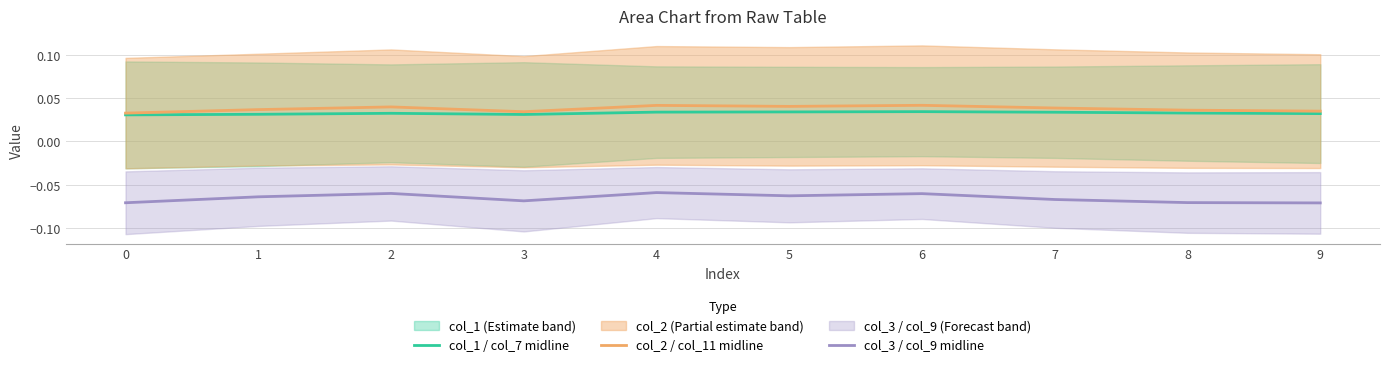

How many interior local peaks does the col_1 / col_7 midline series have?

2